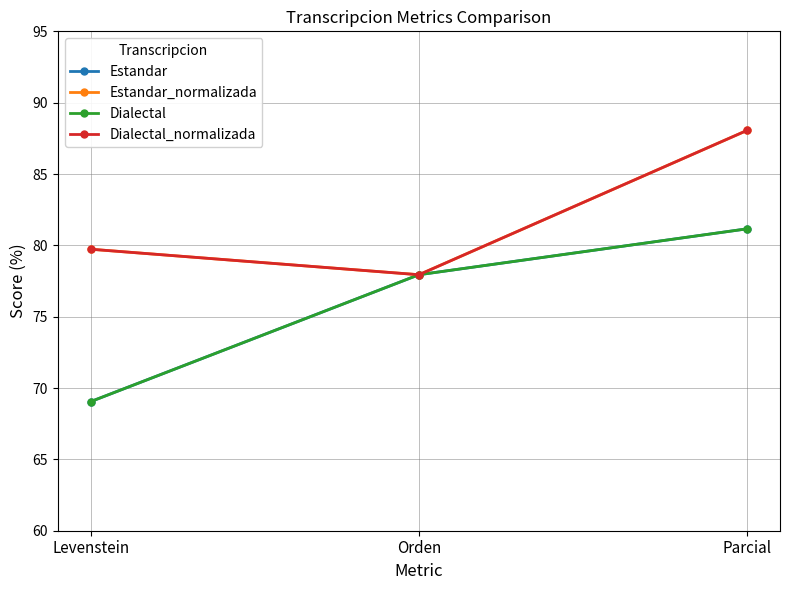

Where does the Estandar series first go above 77?

Orden